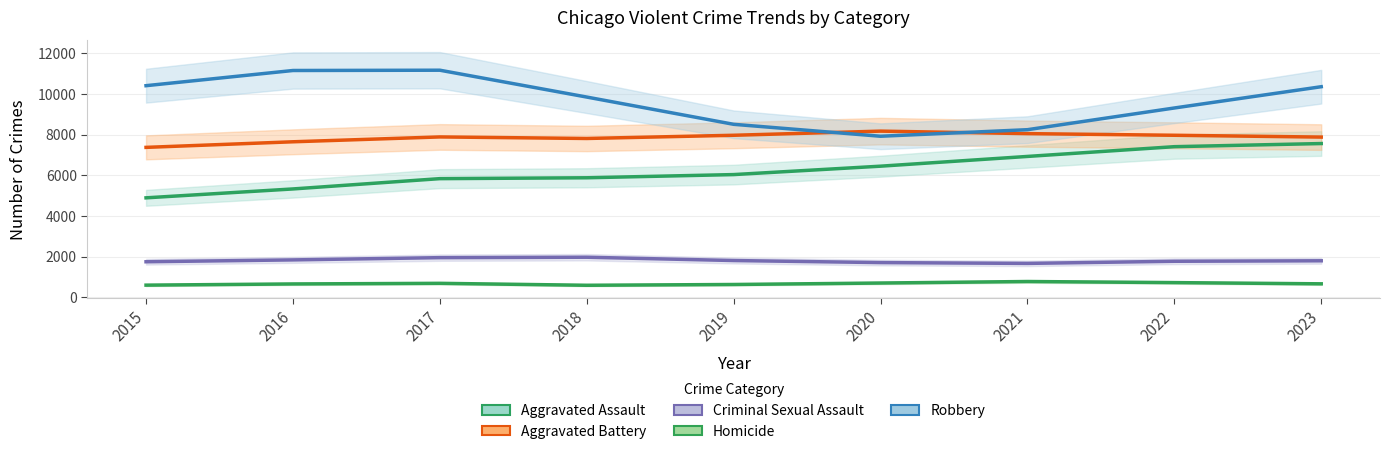

At which category does the chart reach its peak across all series?

2017